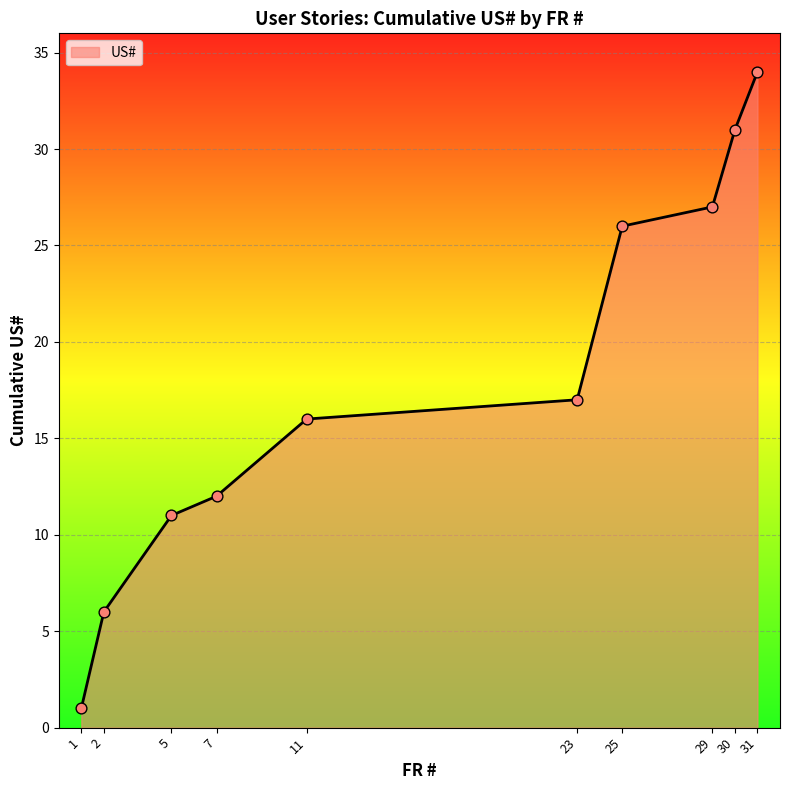

Approximately how many times larger is the value at 25 compared to 29?

1.0